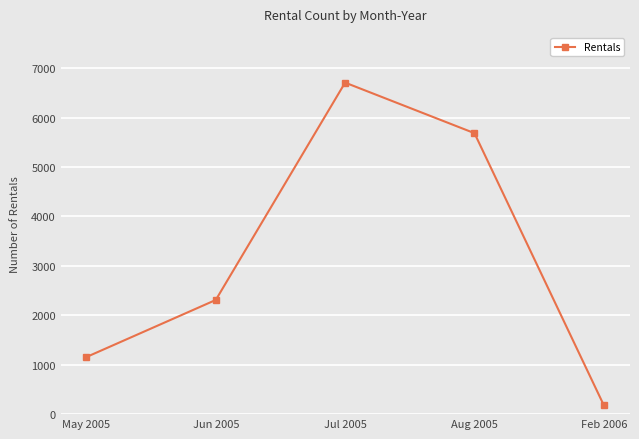

What is the change in value from Jun 2005 to Aug 2005?

+3375